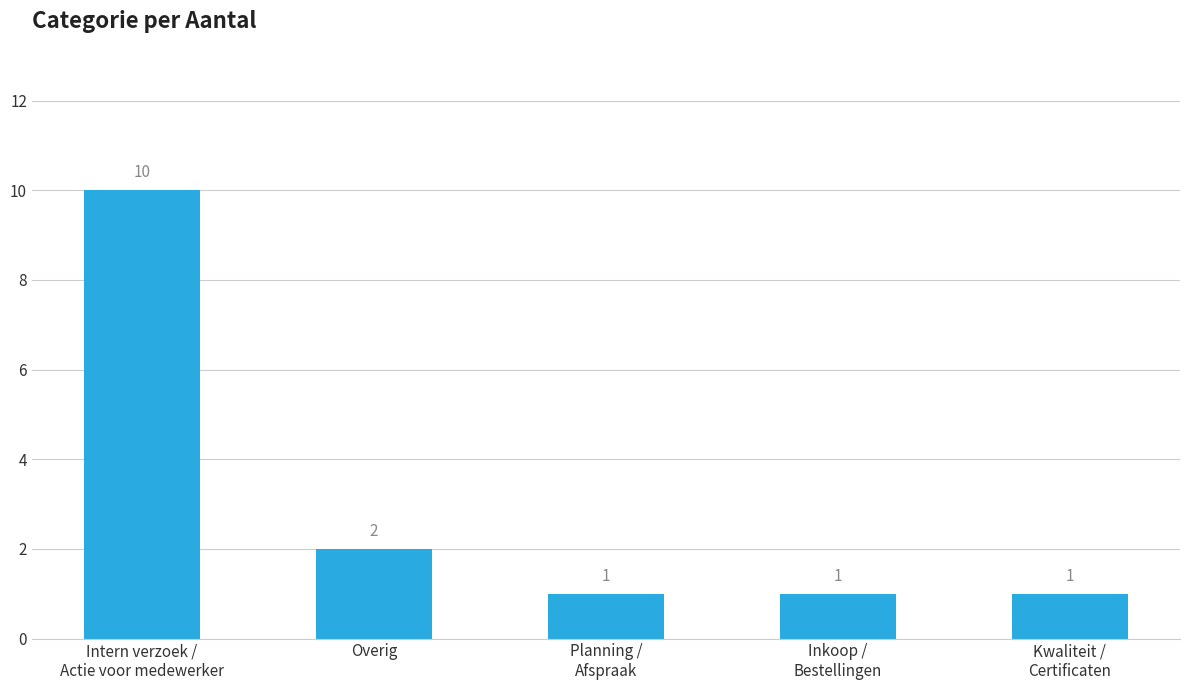

What is the change in value from Intern verzoek /
Actie voor medewerker to Planning /
Afspraak?

-9